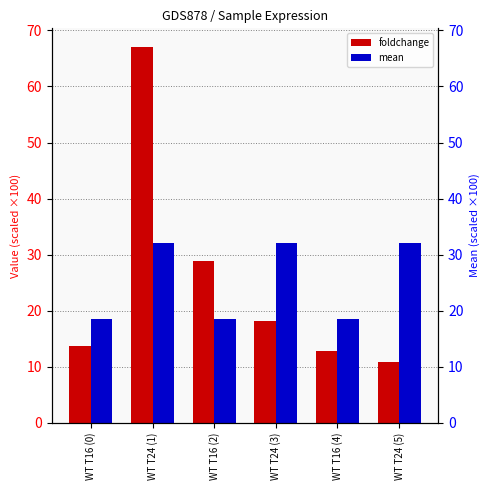

How many values in the mean series are below 31?

3